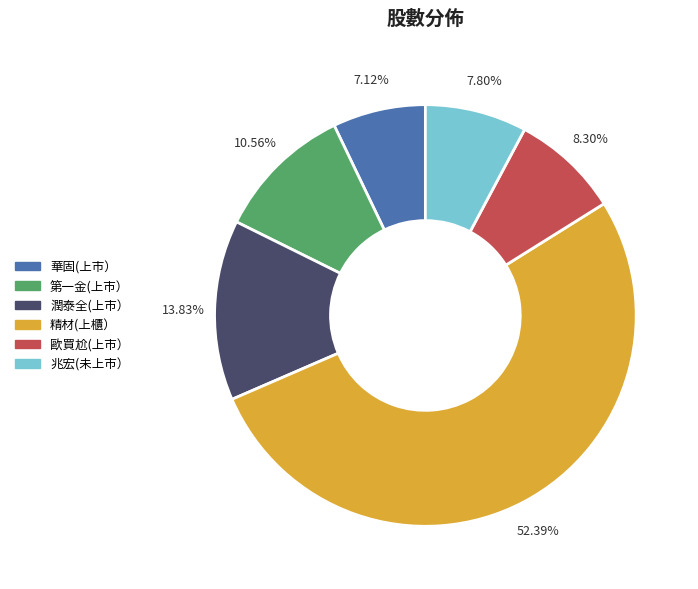

What percentage do 兆宏(未上市） and 歐買尬(上市） together represent?

16.1%